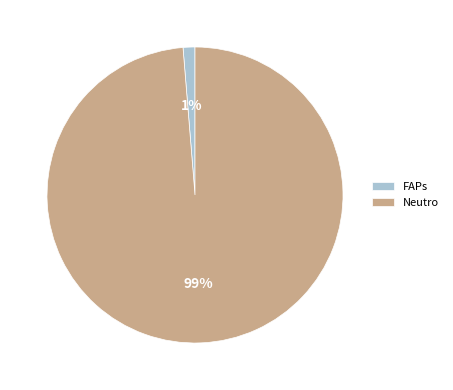

Between FAPs and Neutro, which is larger?

Neutro